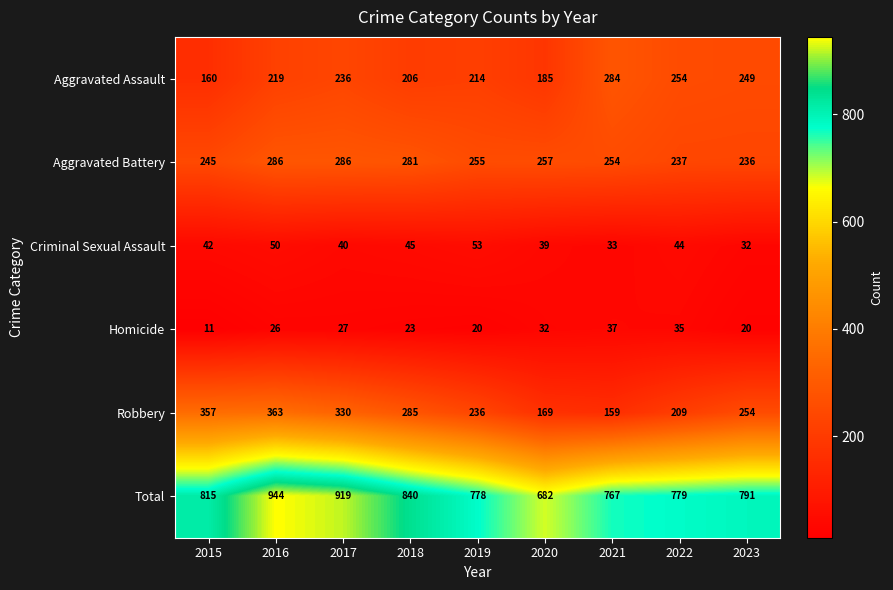

Which series has the largest range (max minus min)?

Total